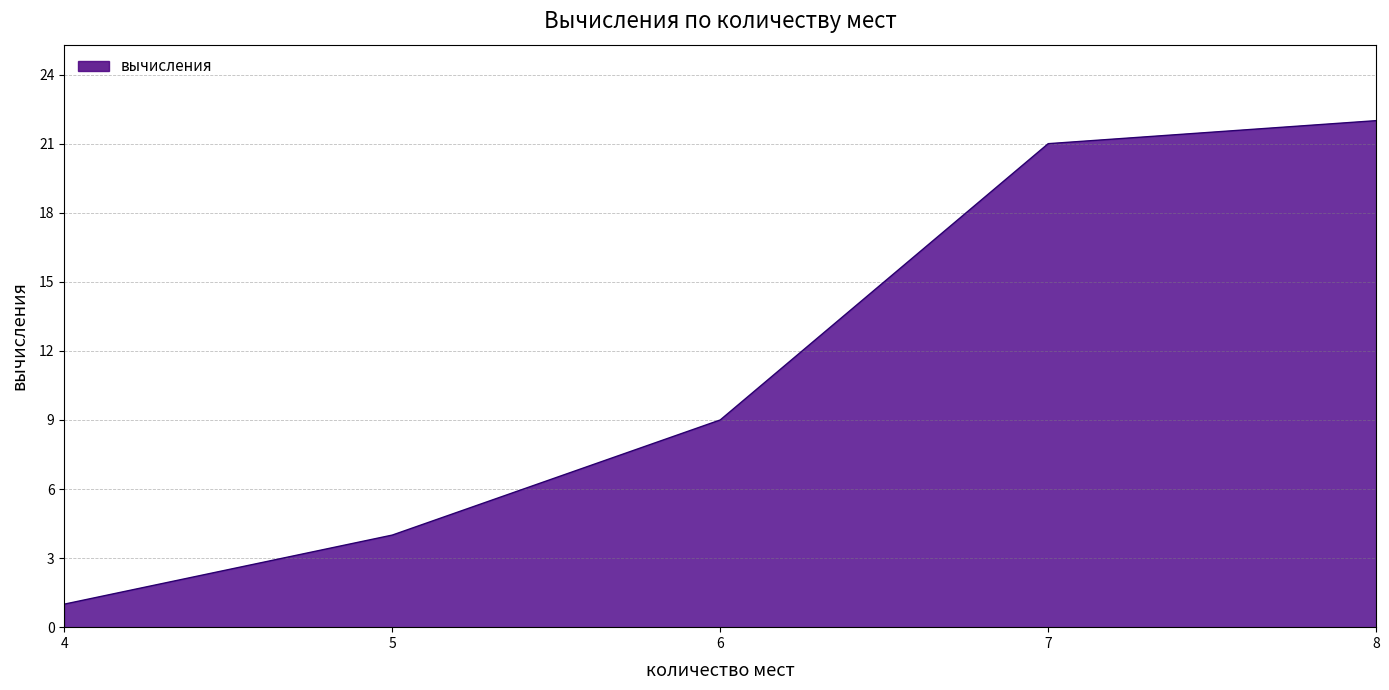

Rank the categories by value from lowest to highest.

4, 5, 6, 7, 8